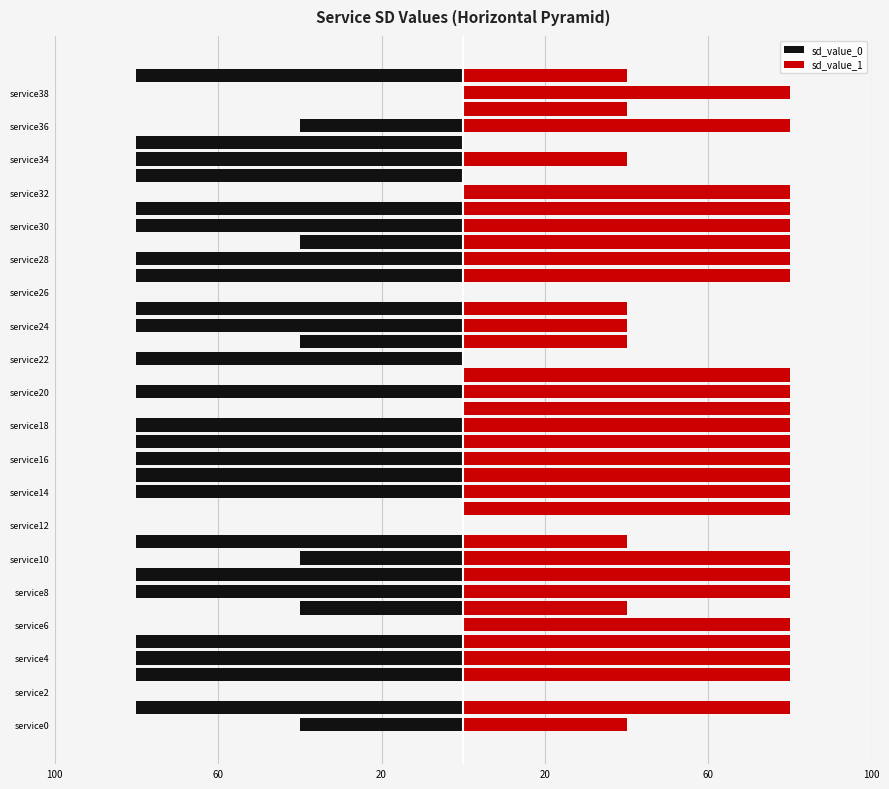

What is the maximum value shown in the chart?

80